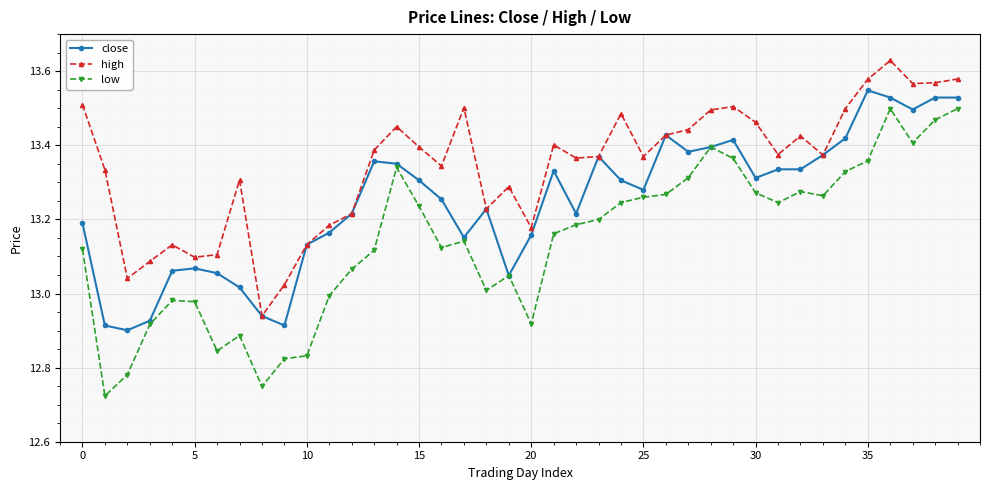

True or false: high and low cross at least once.

False